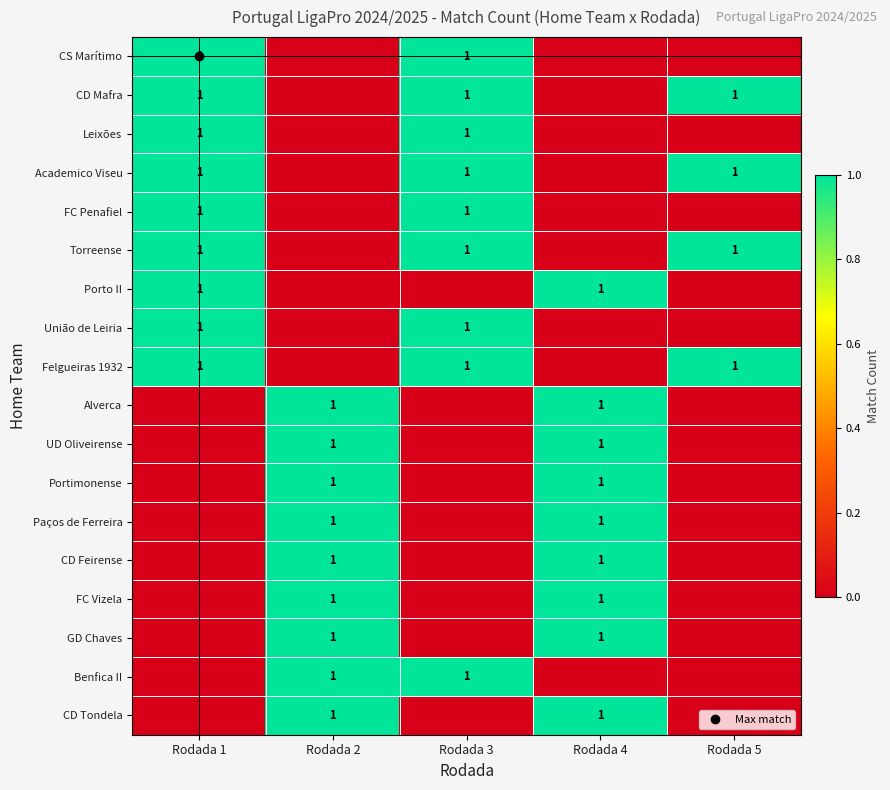

Which series has the widest spread of values?

CS Marítimo